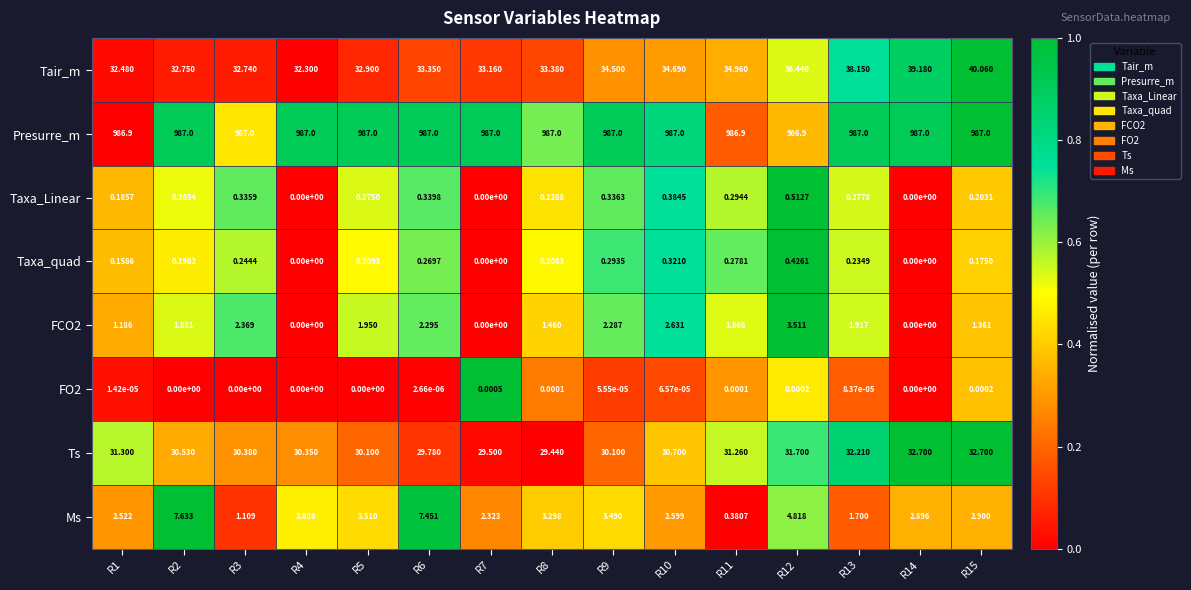

Which series changed the most between R2 and R4?

Ms